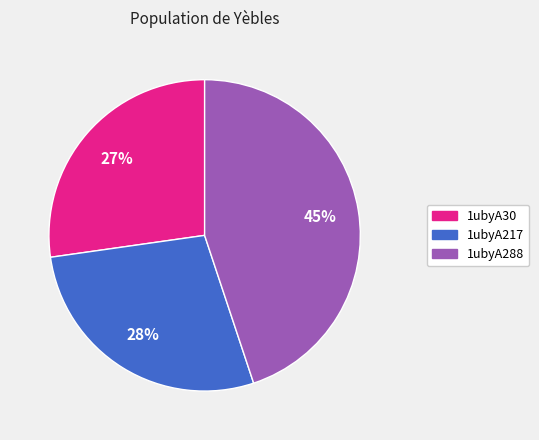

Is it true that 1ubyA288 is 45% of the pie?

True